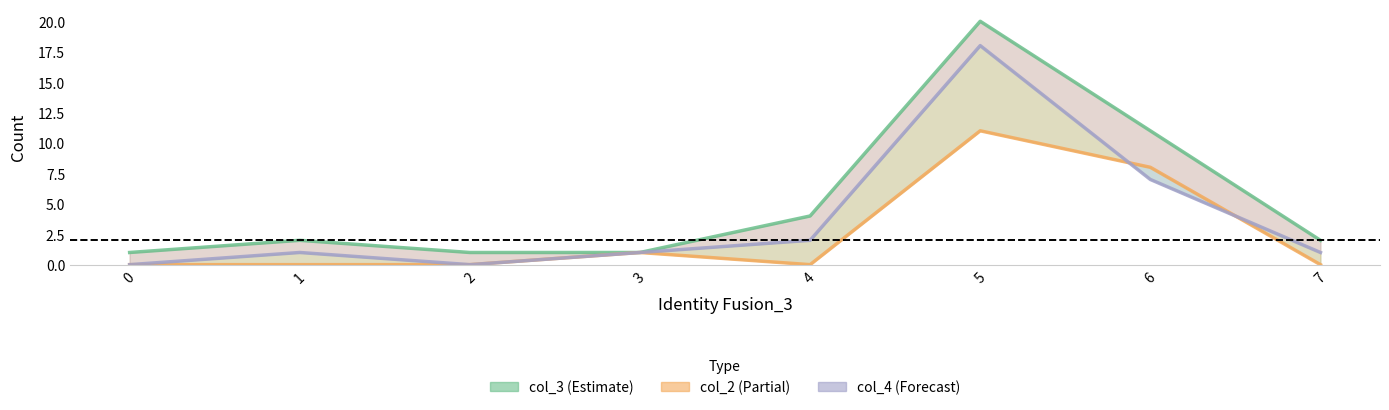

At which label does col_3 (Estimate) first exceed 2?

4